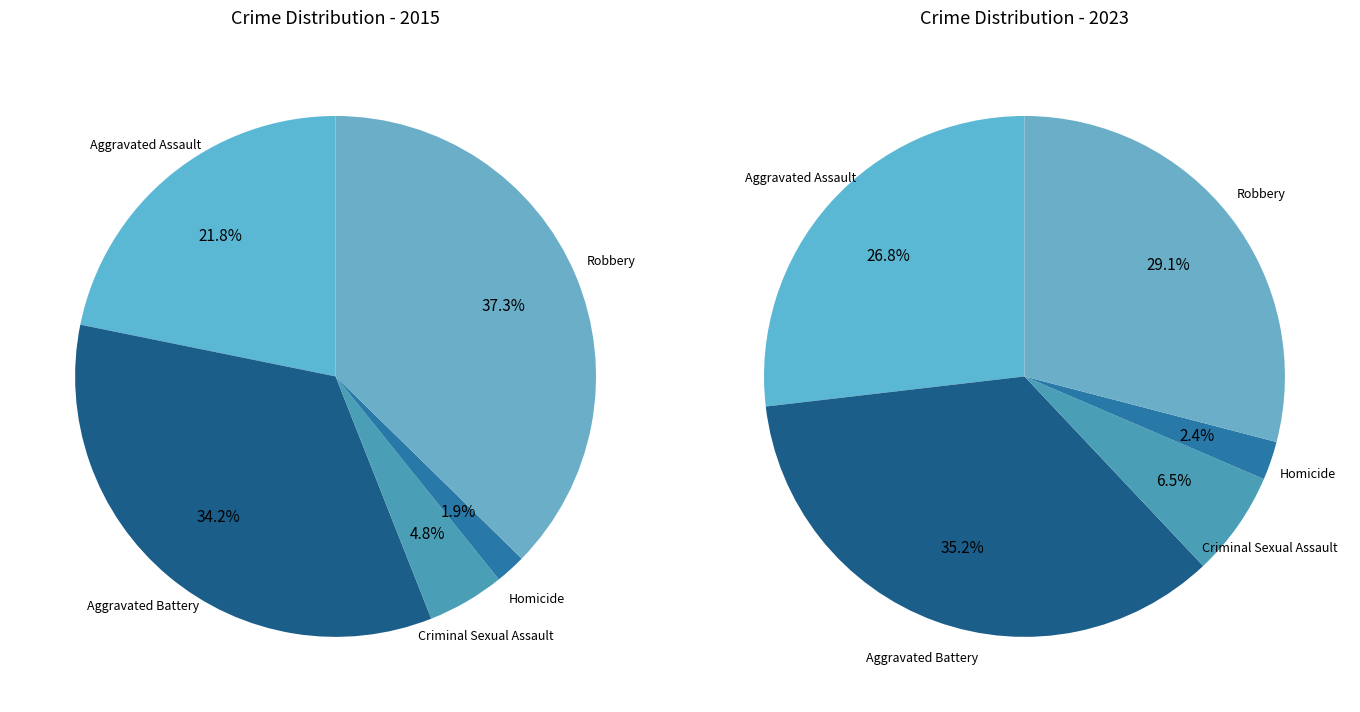

Does values_2015 account for over 50% of the chart?

No